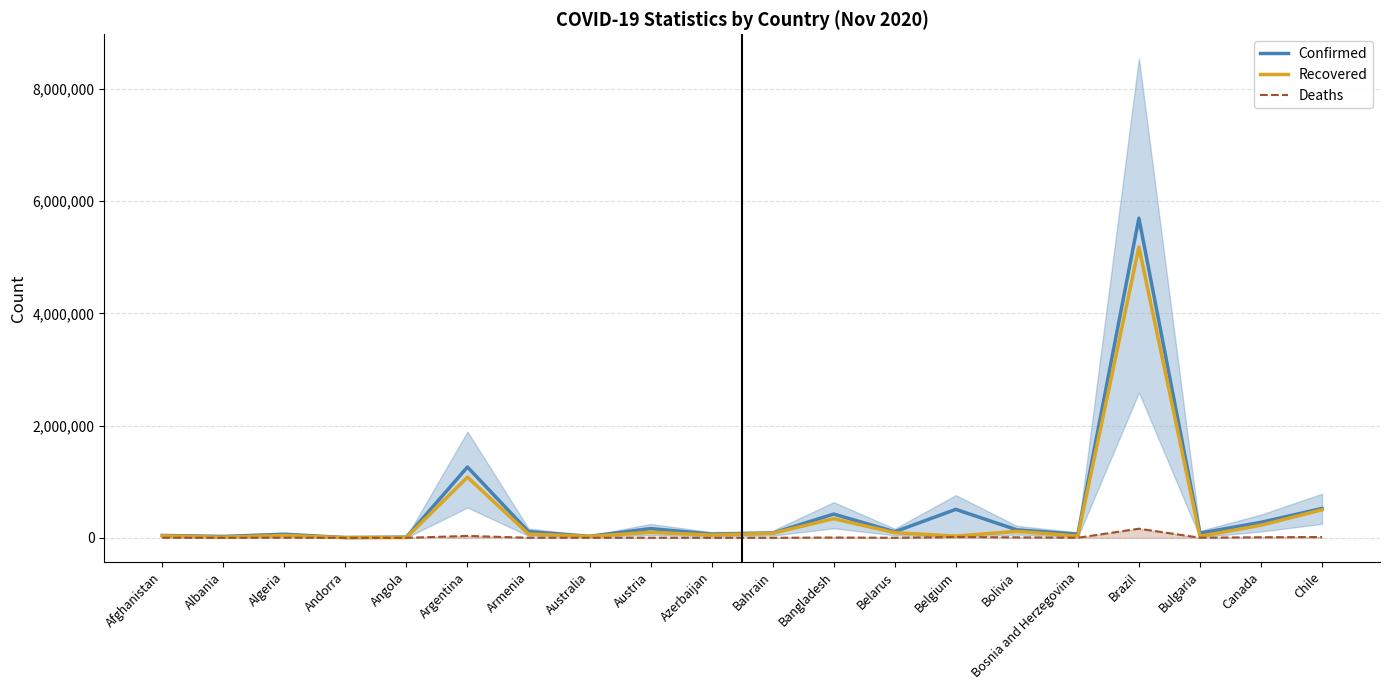

Which series changed the most between Albania and Angola?

Confirmed